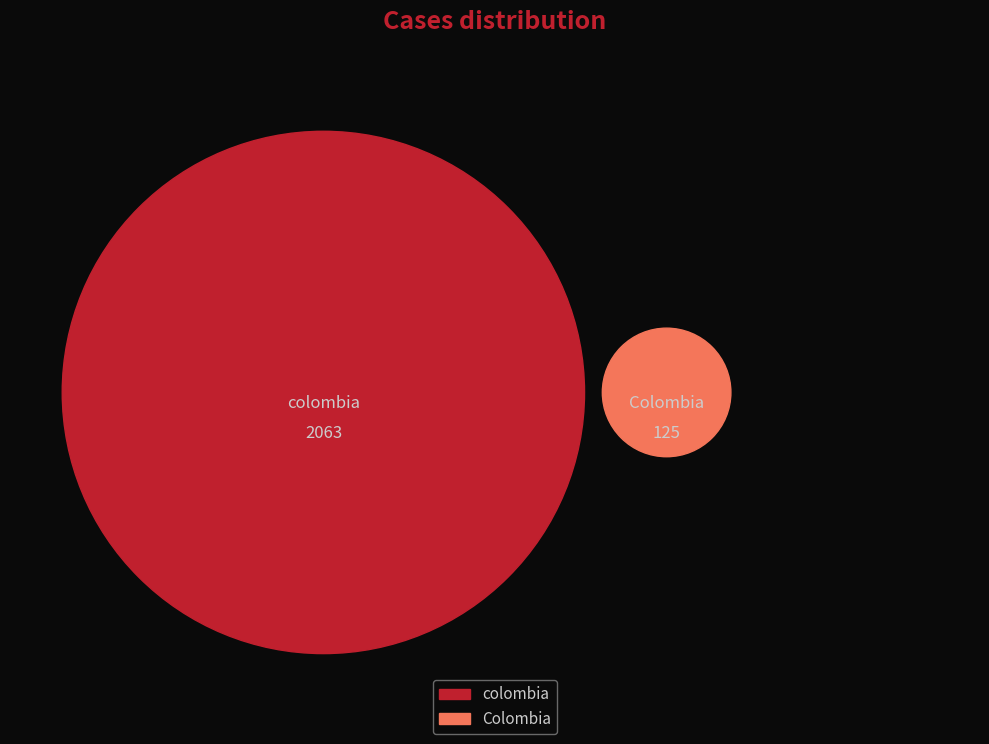

Is it true that colombia is 99% of the pie?

False